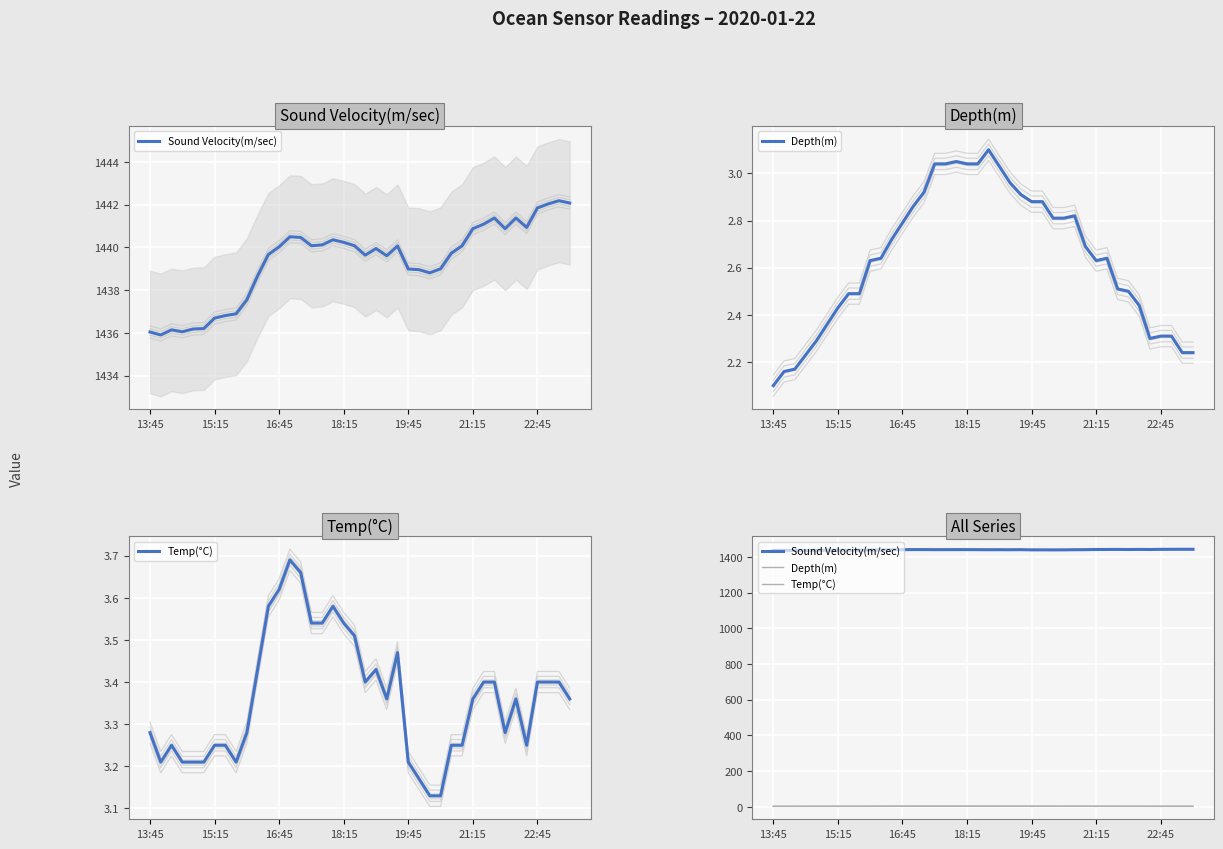

How many lines are shown in the chart?

3